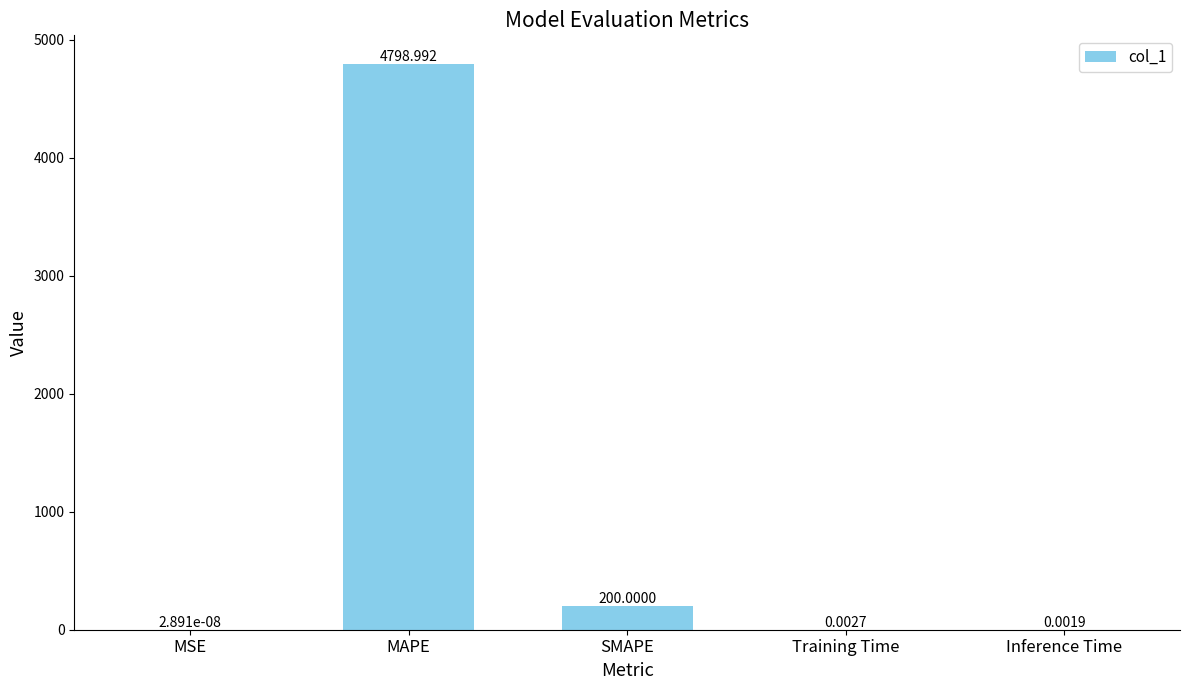

Are the bars horizontal?

No